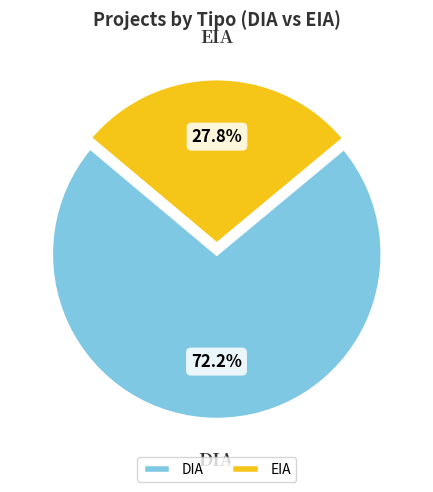

Which slice is the smallest?

EIA